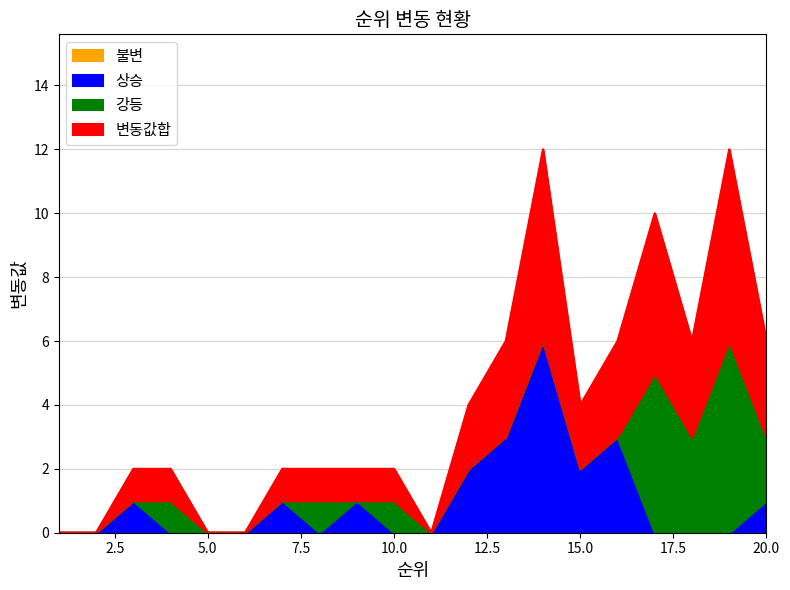

At which category is the sum across all series the highest?

14